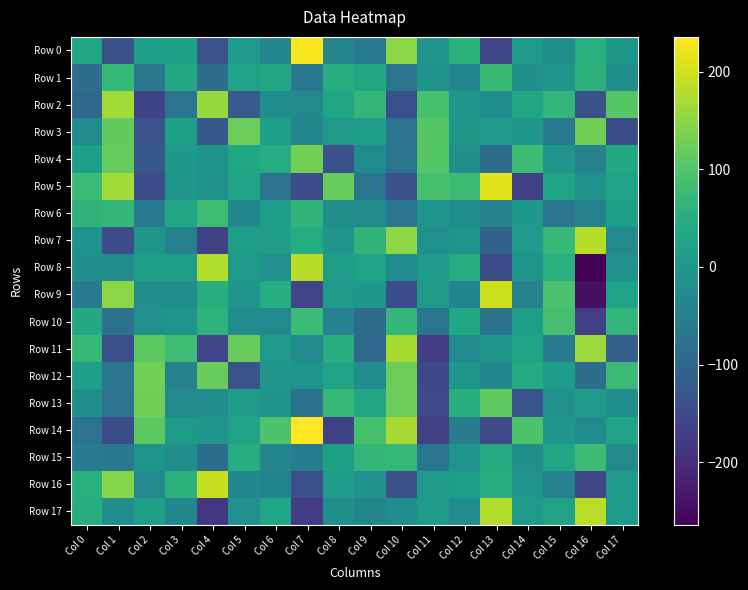

At which category does the chart reach its peak across all series?

Col 7